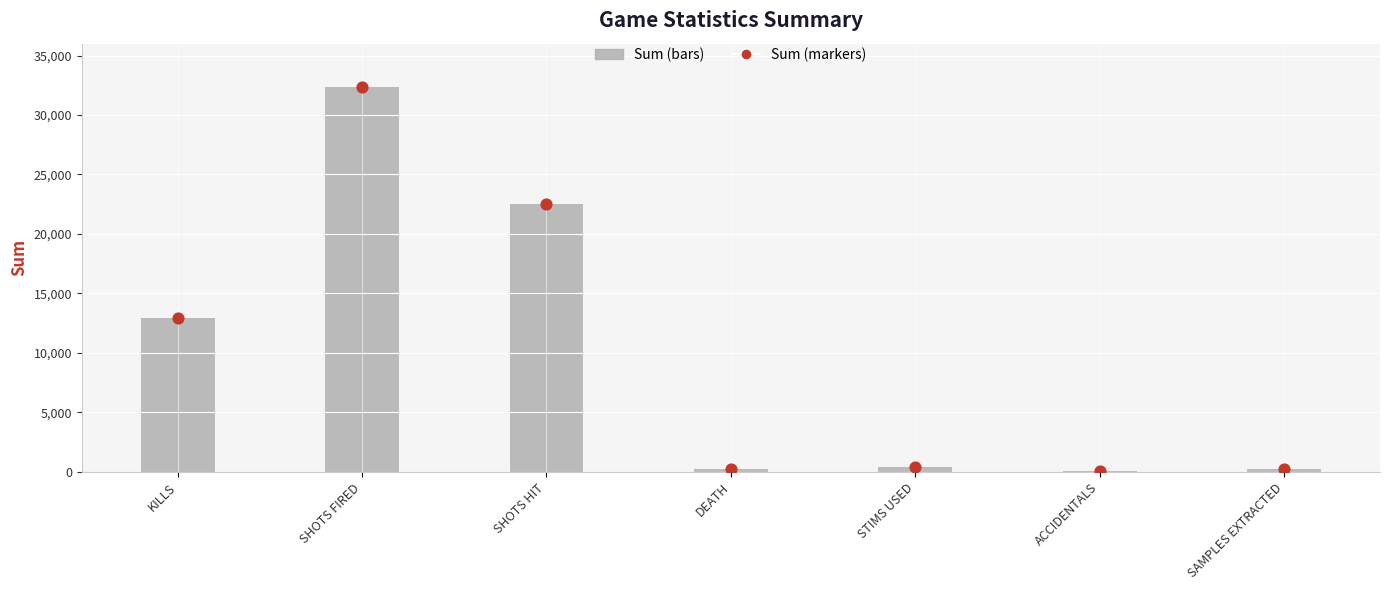

Which has a higher value, ACCIDENTALS or SHOTS HIT?

SHOTS HIT